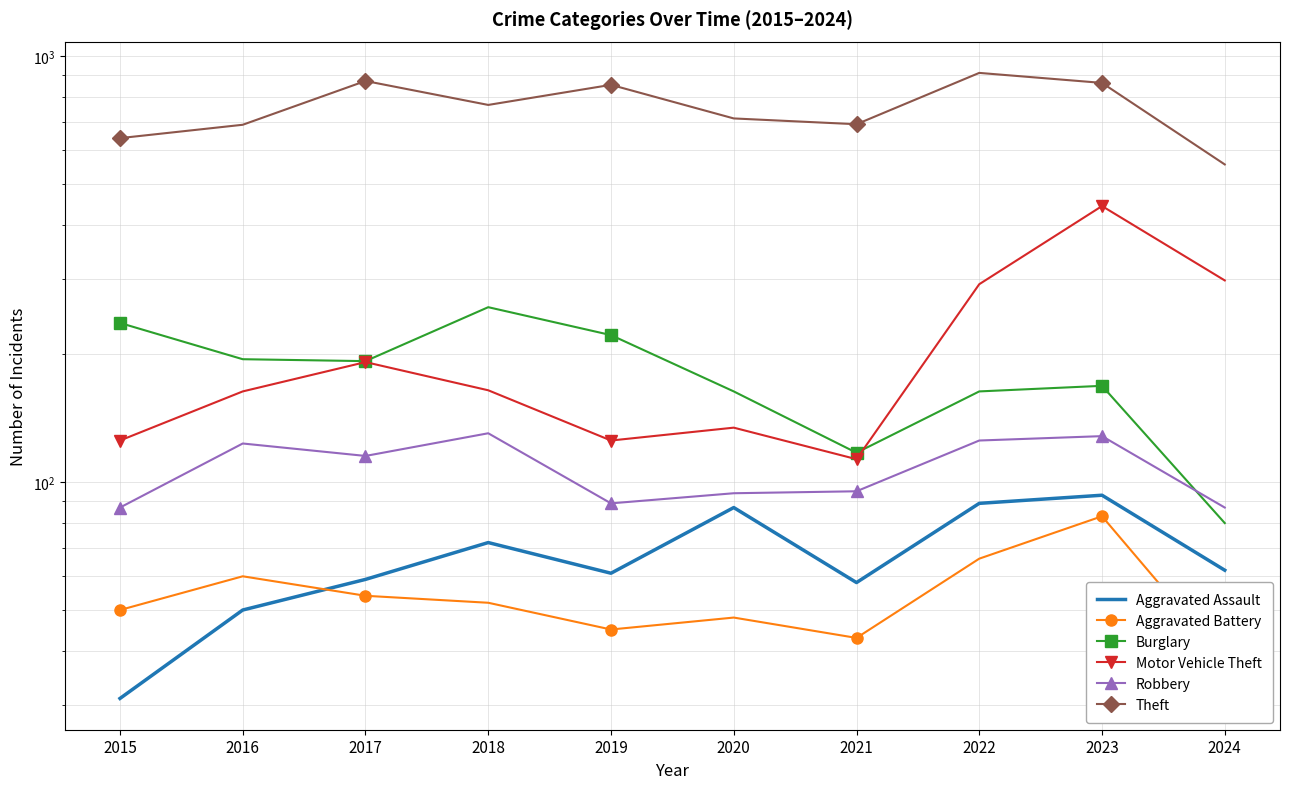

True or false: Robbery has more than 2 points higher than both neighbors.

True